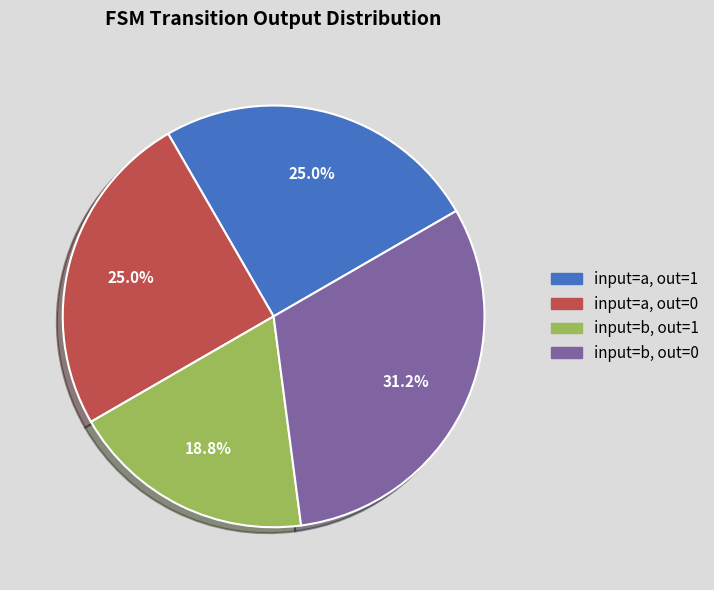

To the nearest percent, what is the average slice percentage?

25%